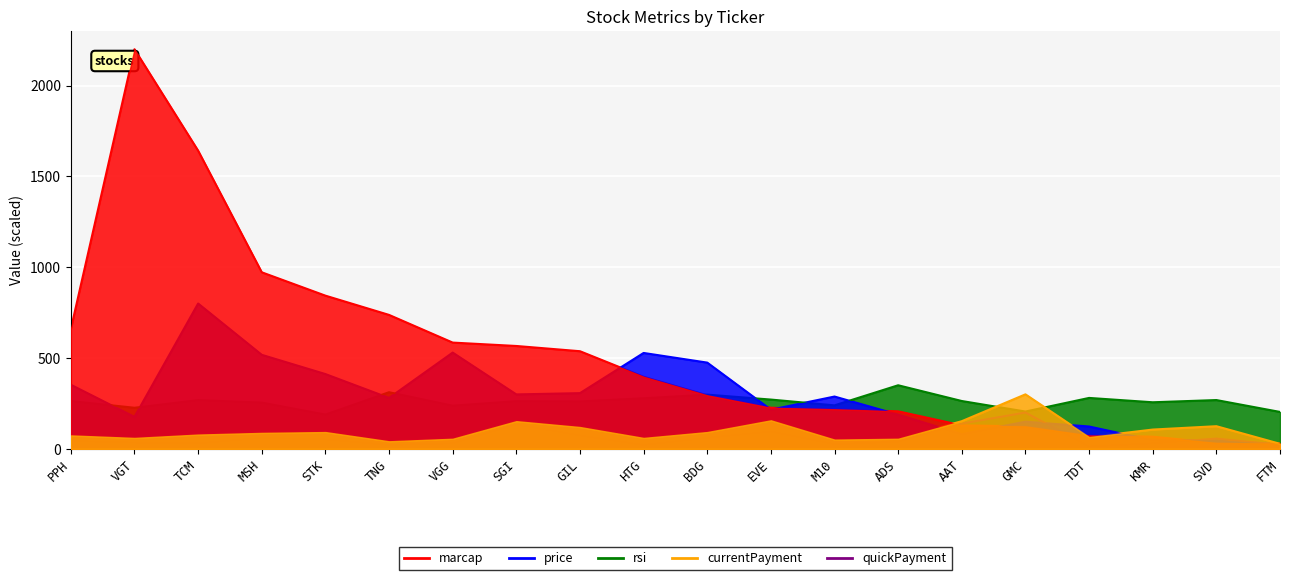

What is the difference between the marcap values at TCM and VGG?

1056.5